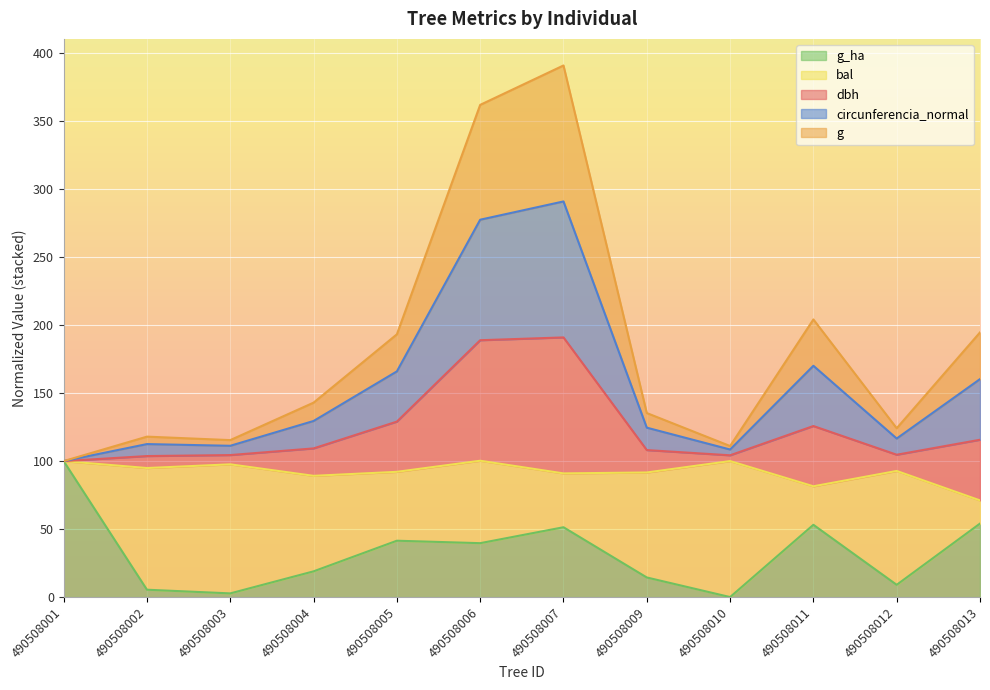

True or false: dbh and g intersect in this chart.

False